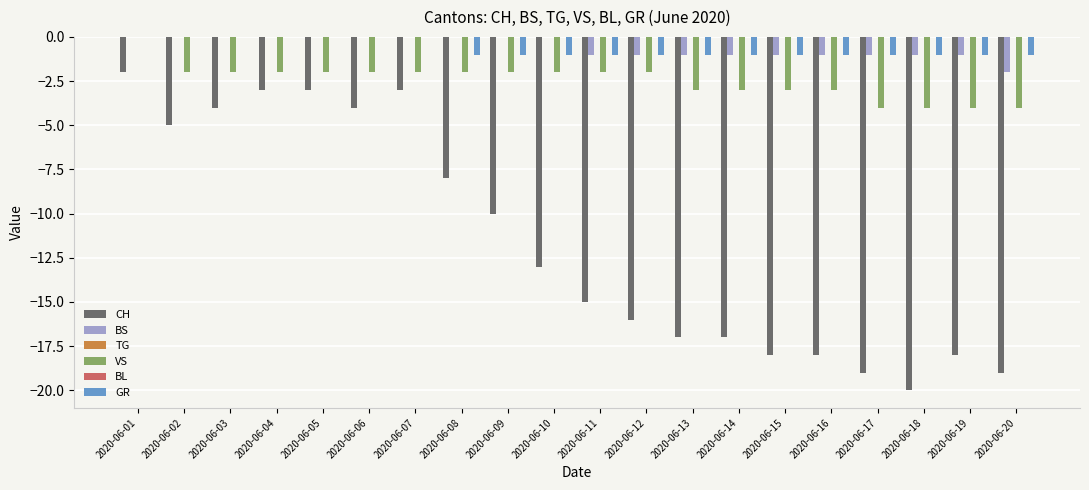

What is the spread (max minus min) of values at 2020-06-19?

18